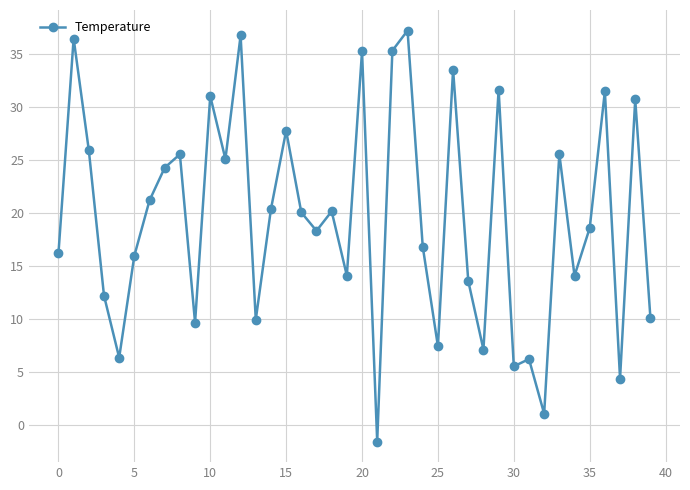

What is the difference between the maximum and minimum values?

38.8